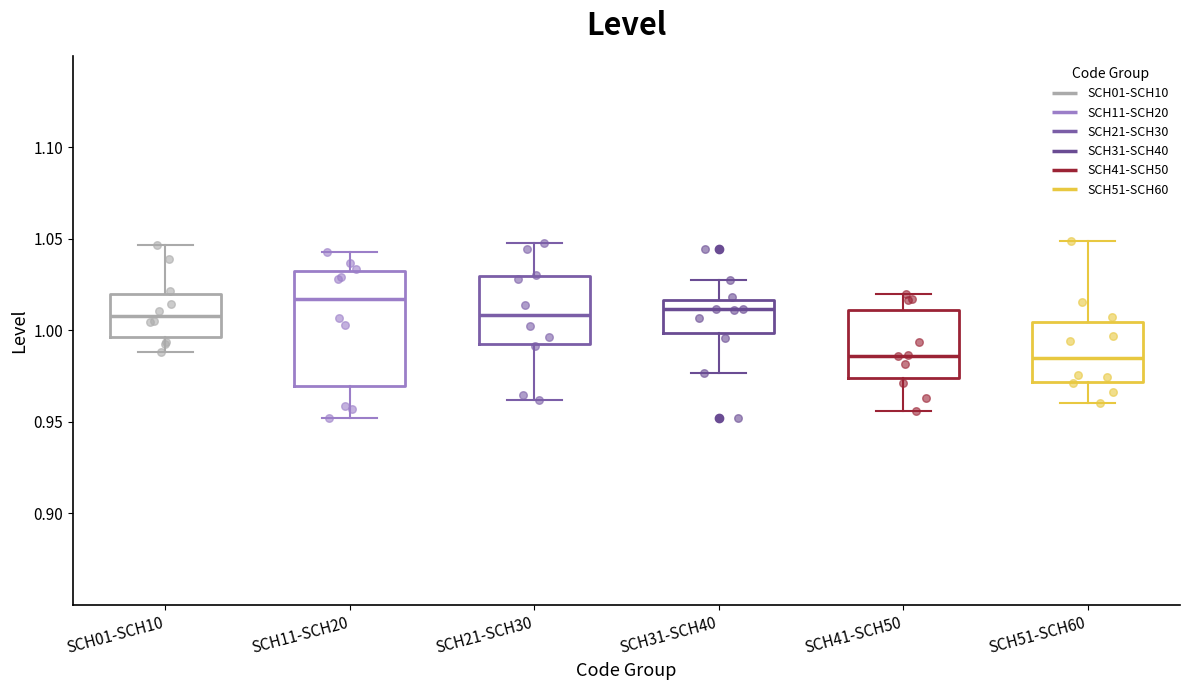

Comparing the boxes themselves (not the whiskers), which one is the tallest?

SCH11-SCH20